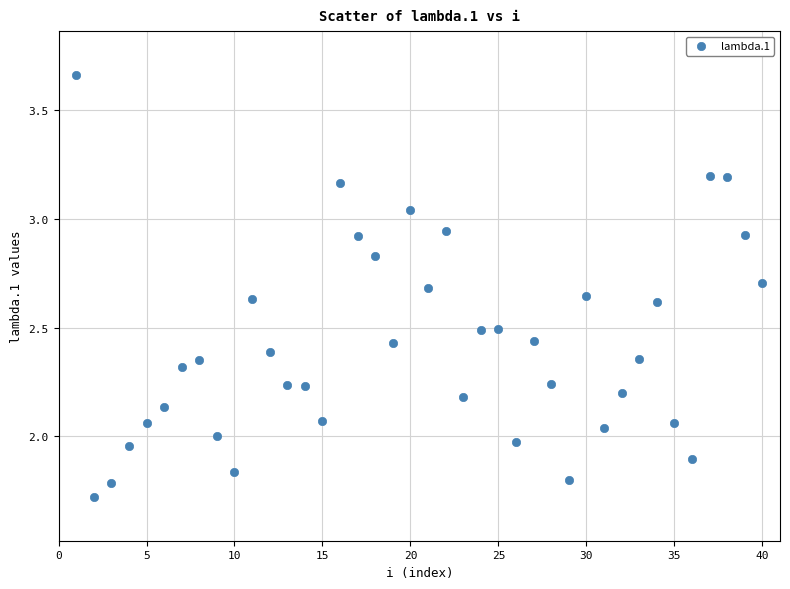

What is the range of X values (max minus min)?

39.0